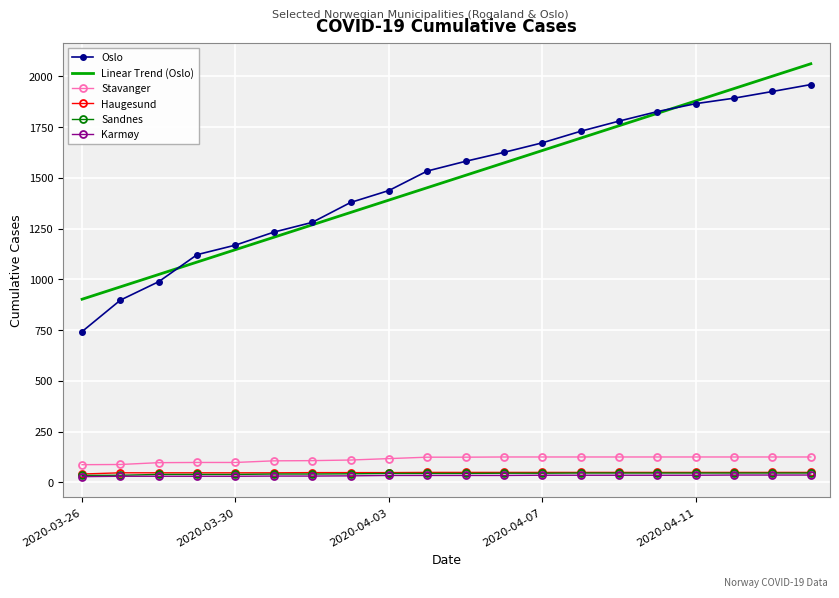

What is the maximum value for Linear Trend (Oslo)?

2062.6